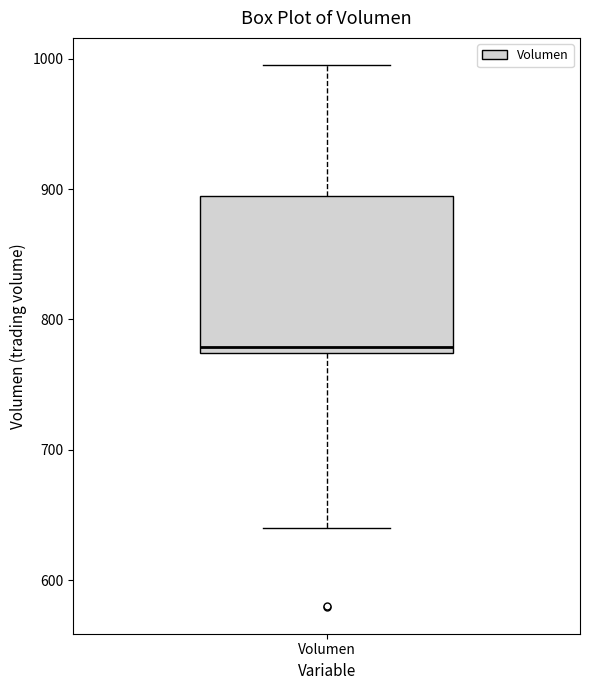

Read this box plot against the y-axis: the position of the median line, the range covered by the box, and the ends of both whiskers. The values are not printed on the chart, so give them approximately, as read against the axis.

median 780, box 770 to 890, whiskers 640 to 1000